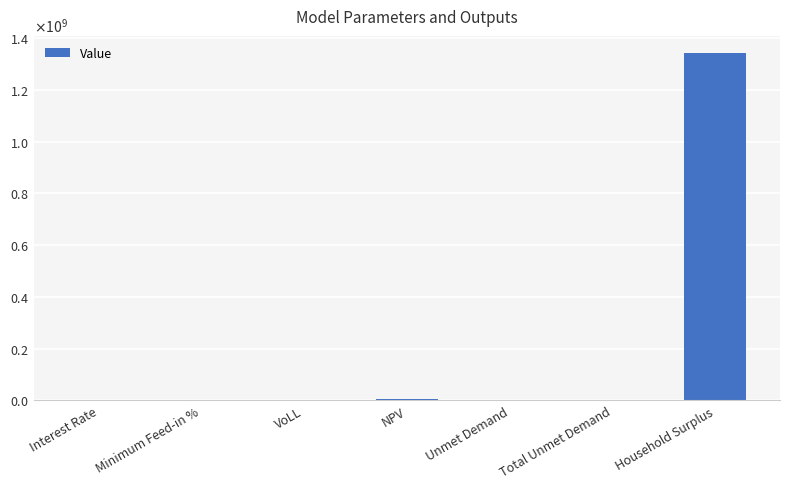

The chart shows a value of 1.1 at VoLL. True or false?

False